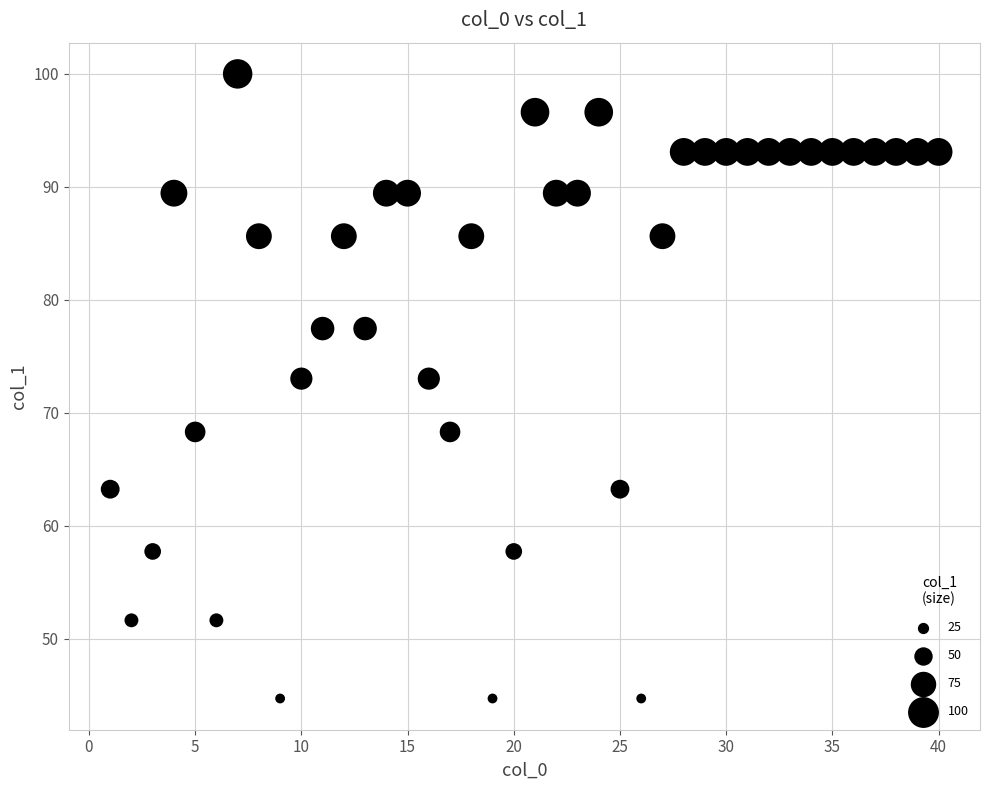

What is the range of Y values (max minus min)?

55.3